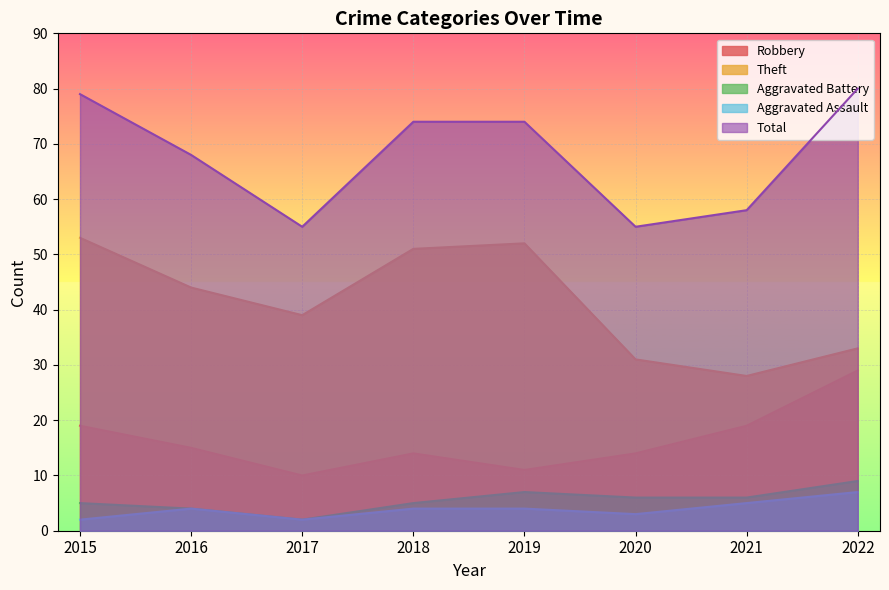

The value of Aggravated Assault at 2019 is 4. True or false?

True